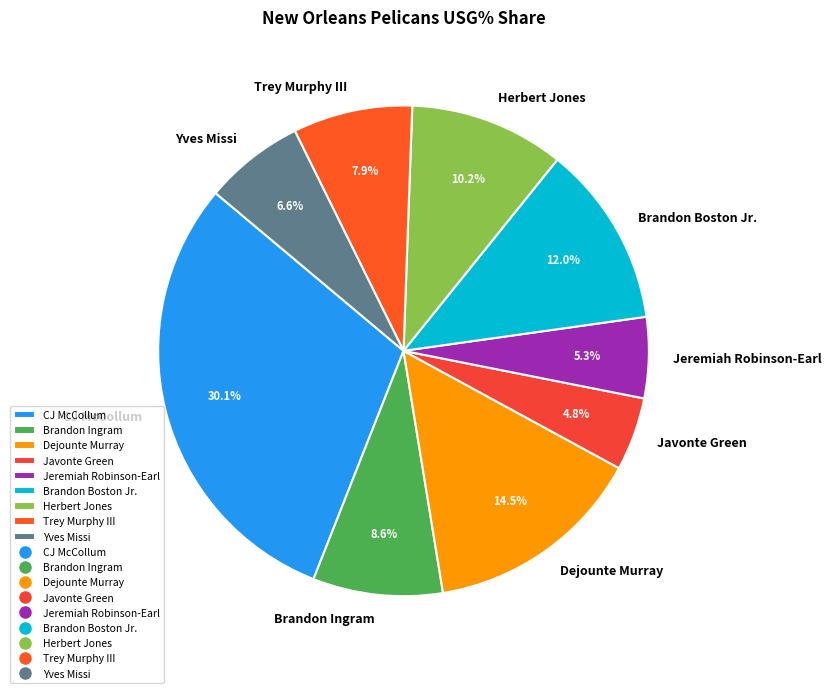

To the nearest percent, what is the average slice percentage?

11%